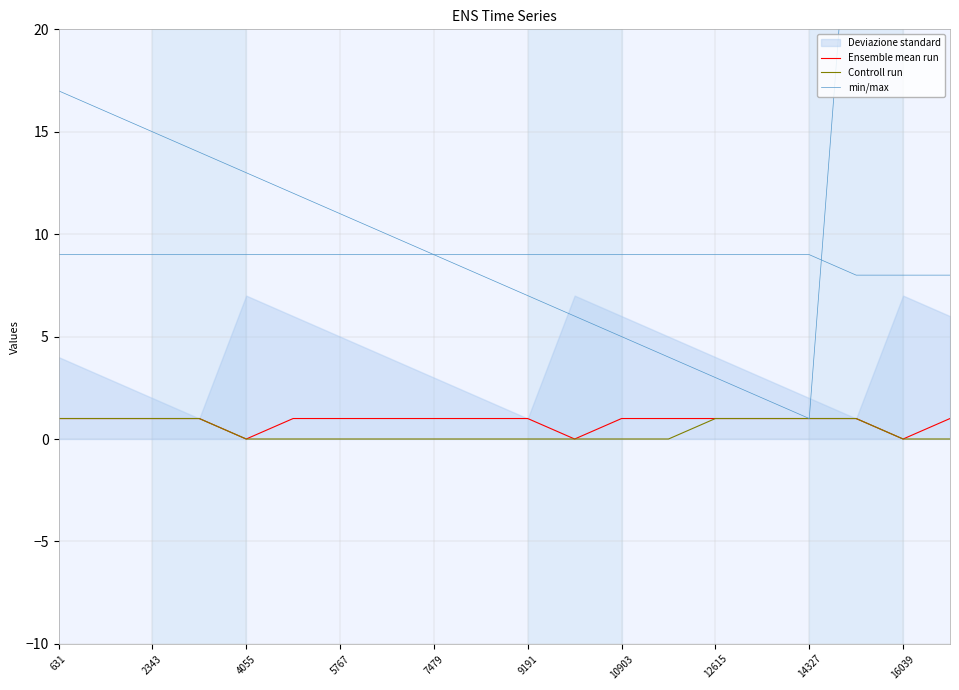

What is the value of the Ensemble mean run point at the 15th from the left?

1